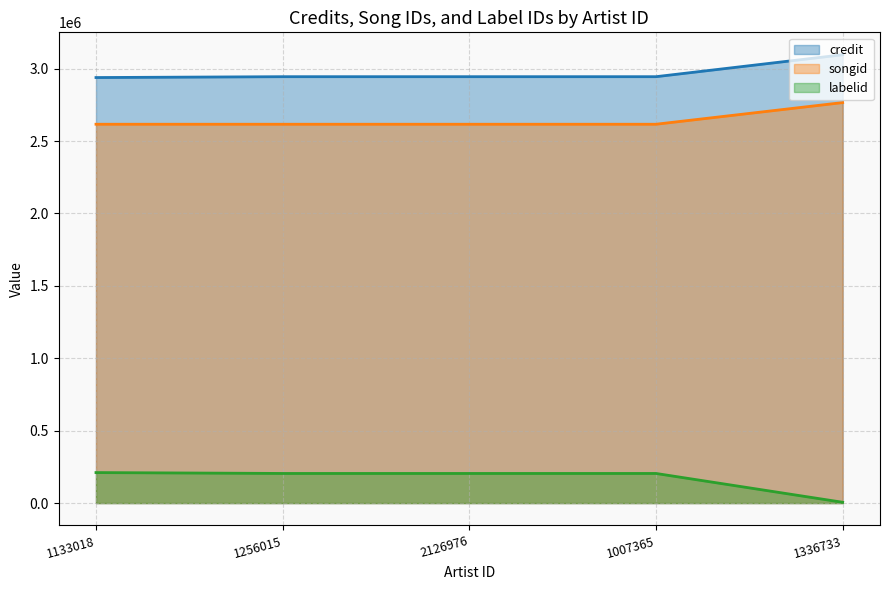

Rank the series by their maximum value, from lowest to highest.

labelid, songid, credit